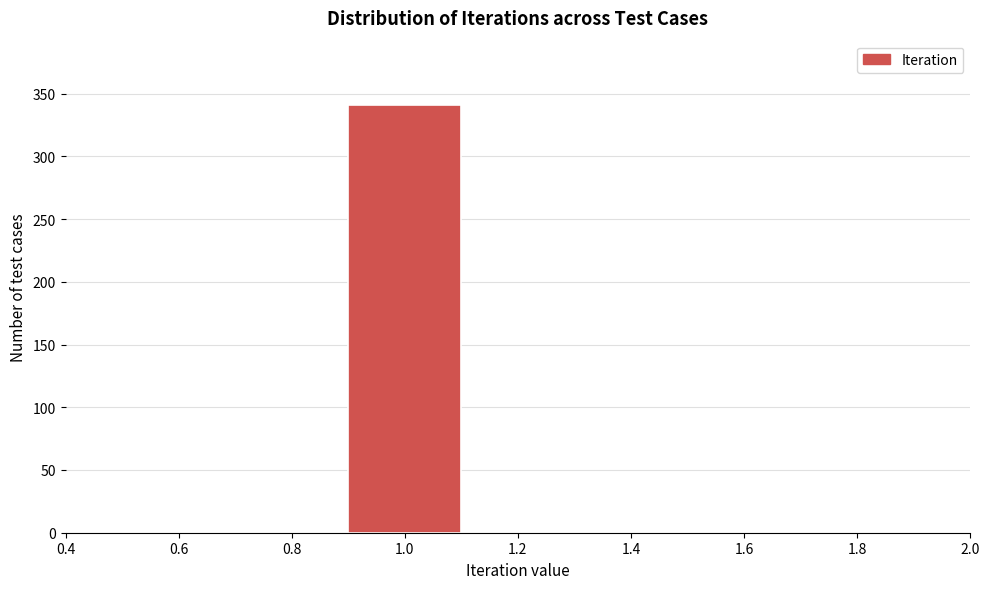

Reading left to right, transcribe this chart: for each bar, give the range it covers on the x-axis and its height. The values are not printed on the chart, so give them approximately, as read against the axis.

0.5 to 0.7: 0
0.7 to 0.9: 0
0.9 to 1.1: 340
1.1 to 1.3: 0
1.3 to 1.5: 0